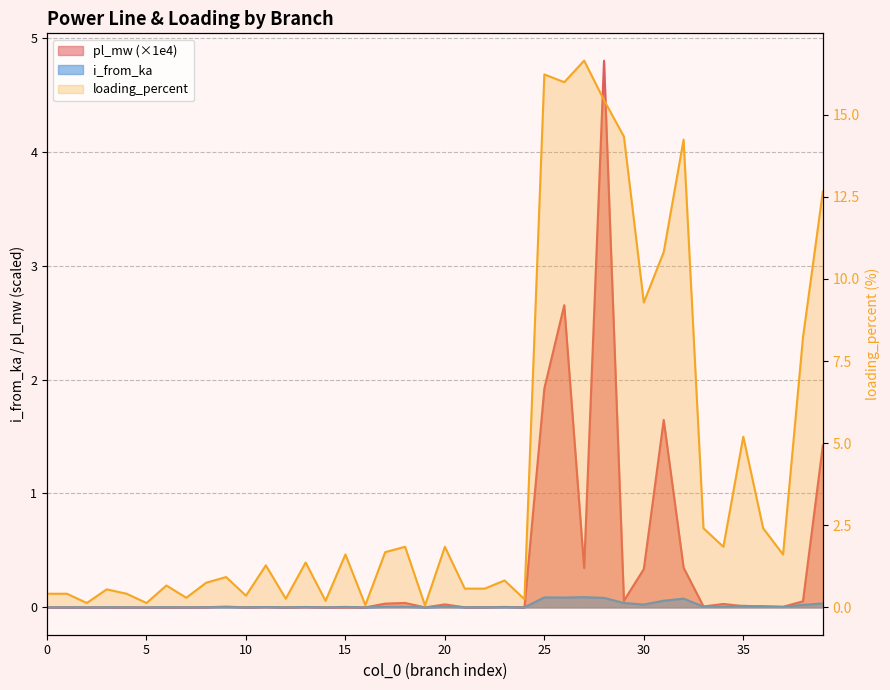

Reading left to right, what are all the values shown in this chart?

pl_mw: 0.0	0.0	0.0	0.0	0.0	0.0	0.0	0.0	0.0	0.0	0.0	0.0	0.0	0.0	0.0	0.0	0.0	0.0	0.0	0.0	0.0	0.0	0.0	0.0	0.0	1.9	2.7	0.3	4.8	0.1	0.3	1.6	0.3	0.0	0.0	0.0	0.0	0.0	0.1	1.4
i_from_ka: 0.0	0.0	0.0	0.0	0.0	0.0	0.0	0.0	0.0	0.0	0.0	0.0	0.0	0.0	0.0	0.0	0.0	0.0	0.0	0.0	0.0	0.0	0.0	0.0	0.0	0.1	0.1	0.1	0.1	0.0	0.0	0.1	0.1	0.0	0.0	0.0	0.0	0.0	0.0	0.0
loading_percent: 0.4	0.4	0.1	0.5	0.4	0.1	0.7	0.3	0.8	0.9	0.4	1.3	0.3	1.4	0.2	1.6	0.1	1.7	1.8	0.1	1.8	0.6	0.6	0.8	0.2	16.2	16.0	16.6	15.4	14.3	9.3	10.8	14.2	2.4	1.8	5.2	2.4	1.6	8.2	12.7